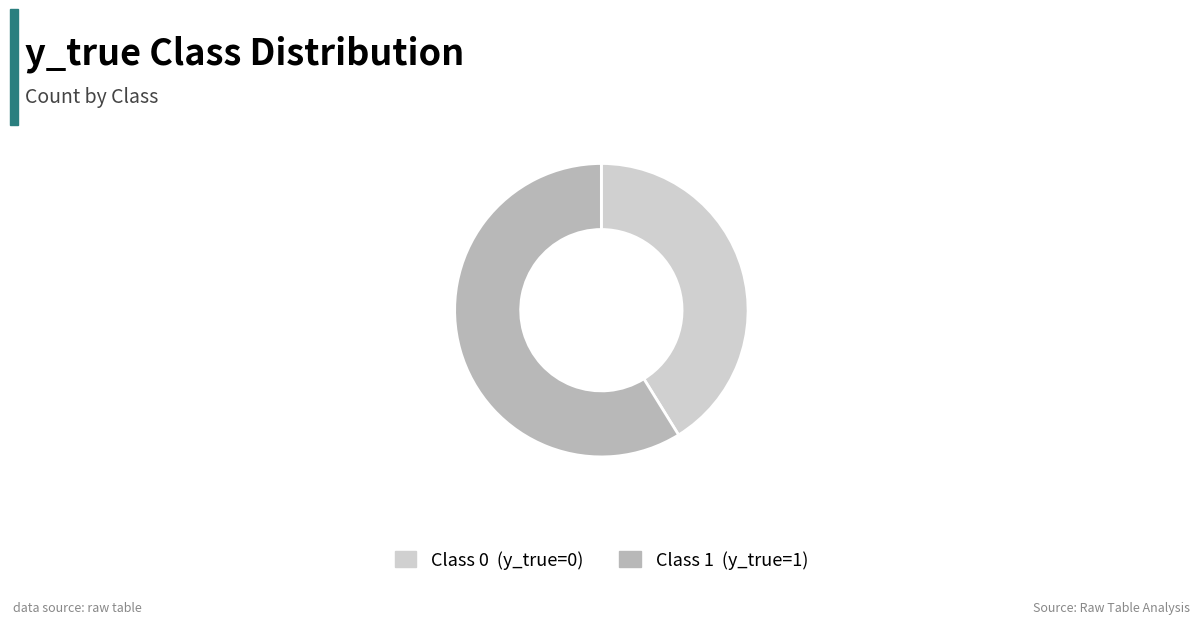

Which slice is the largest?

Class 1 (y_true=1)